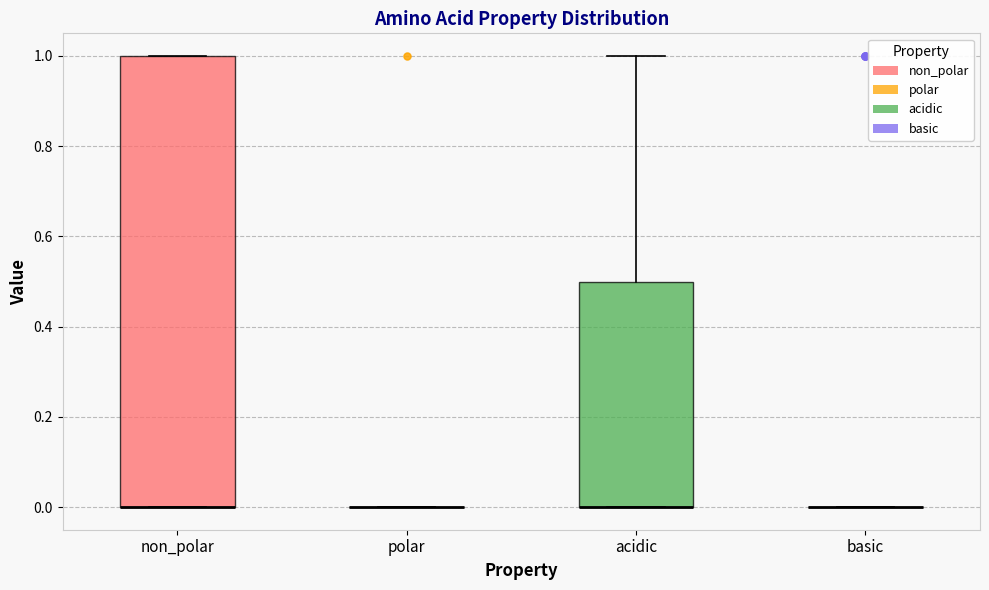

Which box is the tallest, from its lower edge to its upper edge?

non_polar